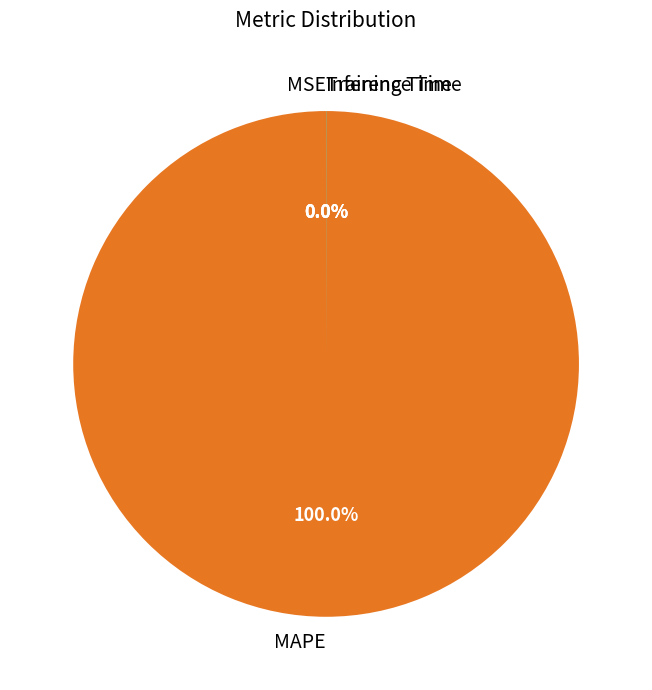

To the nearest percent, what is the difference between the largest and smallest slice percentages?

100%